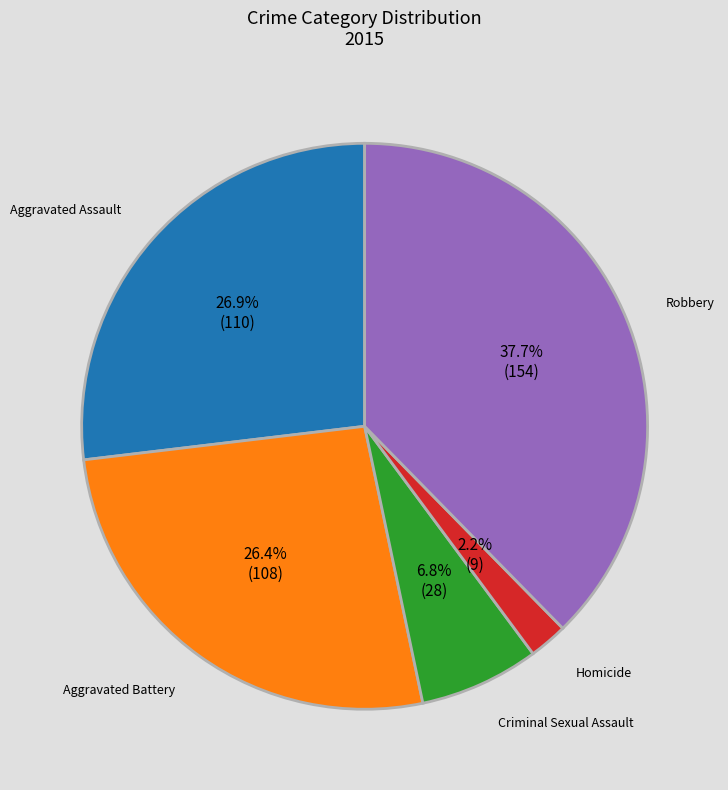

Which category has the smallest portion of the pie?

Homicide